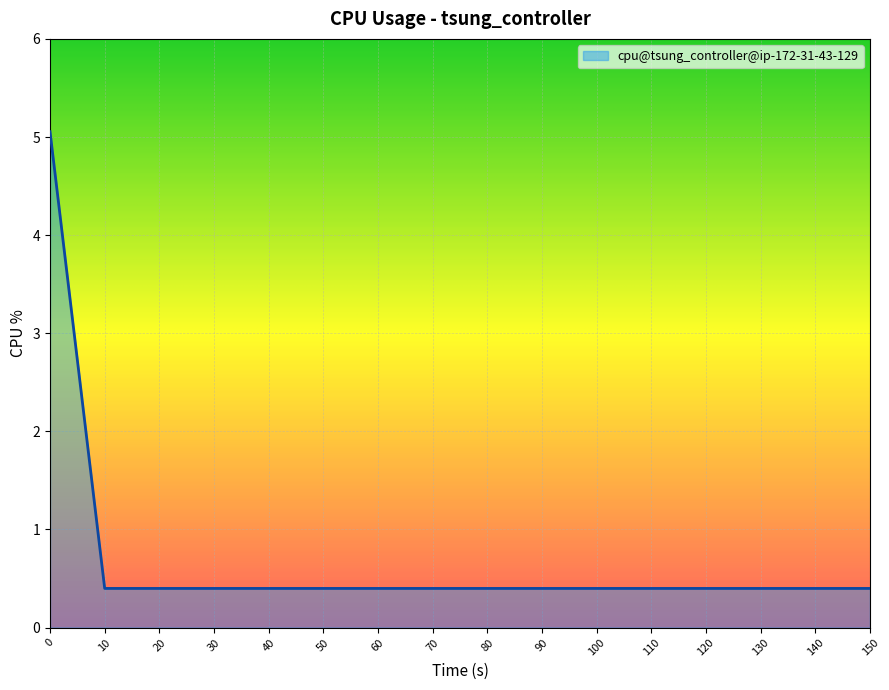

What is the sum of all values?

11.0